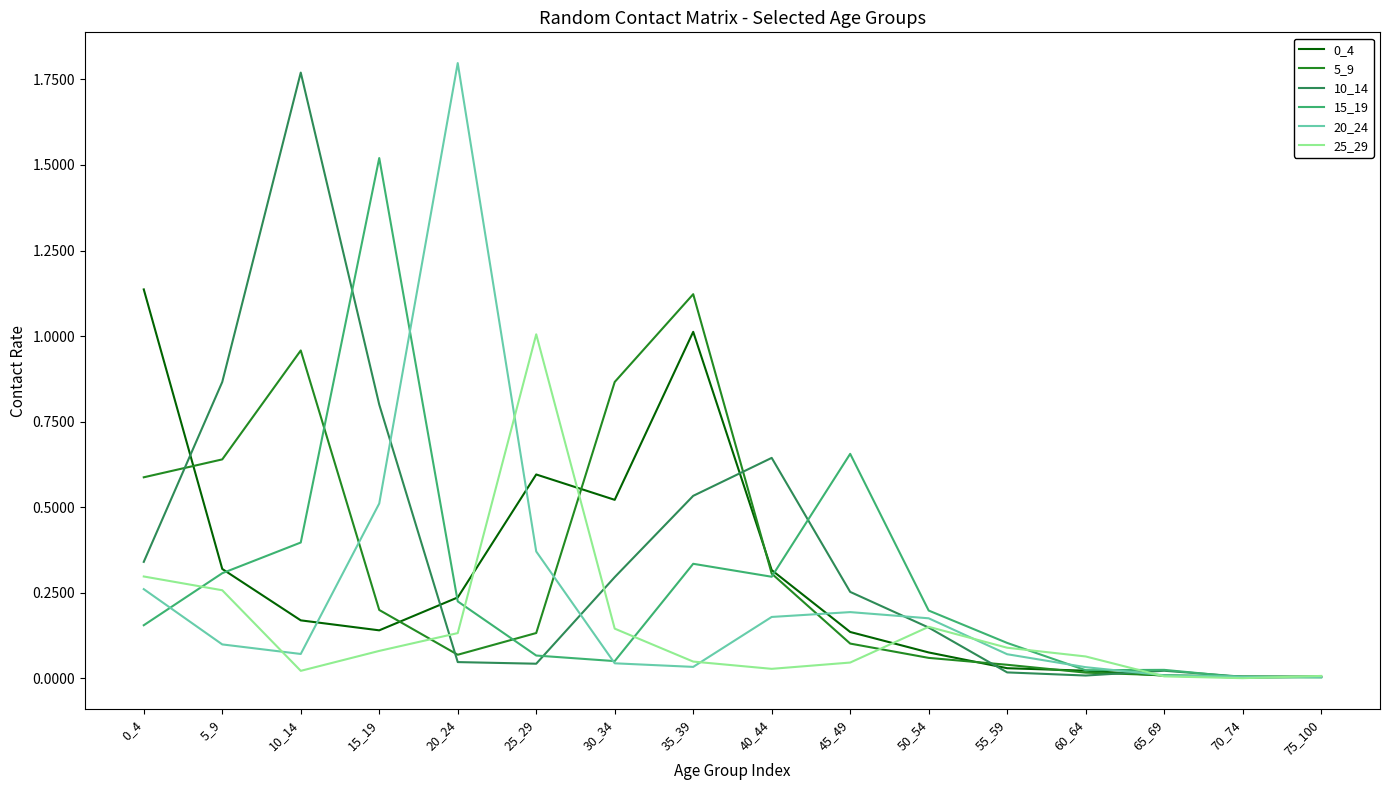

What is the total value across all series at 45_49?

1.4